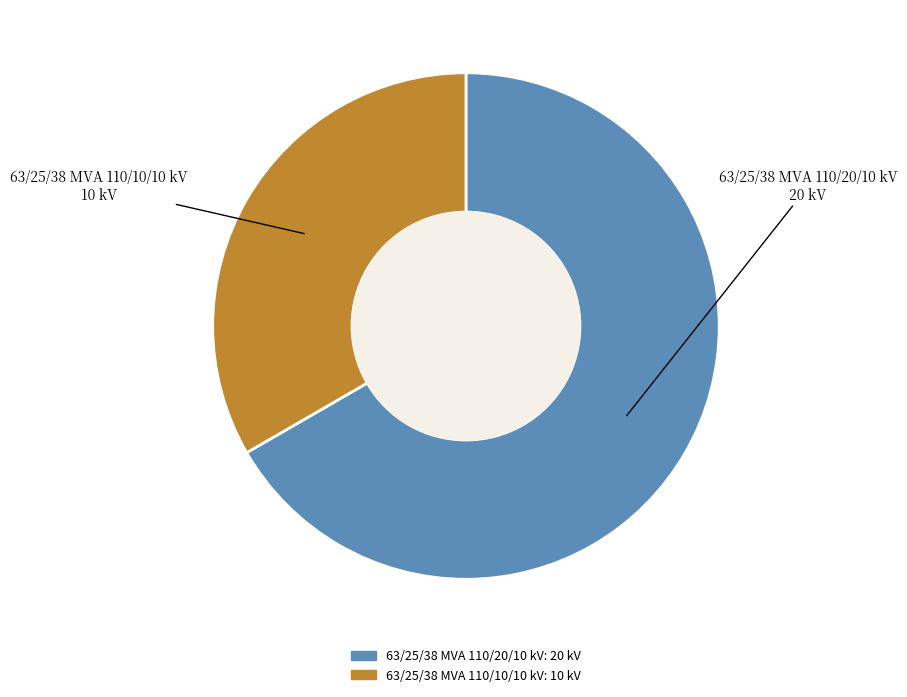

Is it true that 63/25/38 MVA 110/20/10 kV is 67% of the pie?

True